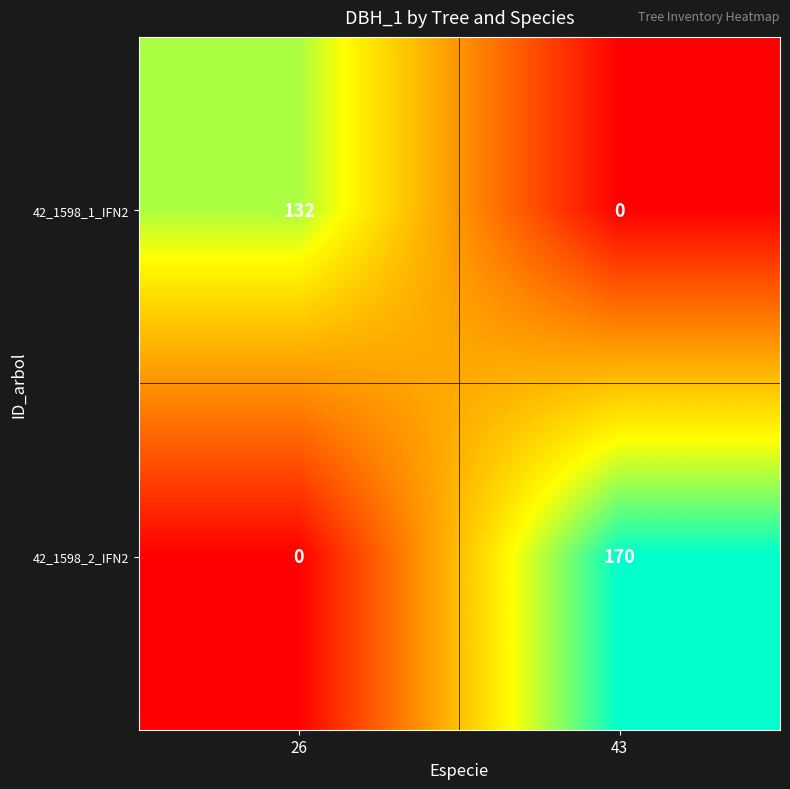

List the series in order of their peak value, highest first.

42_1598_2_IFN2, 42_1598_1_IFN2